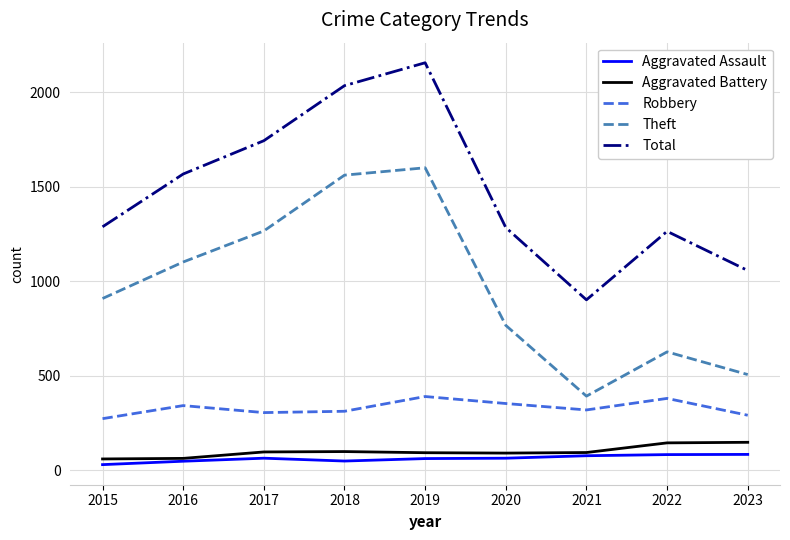

The value of Theft at 2015 is 909. True or false?

True